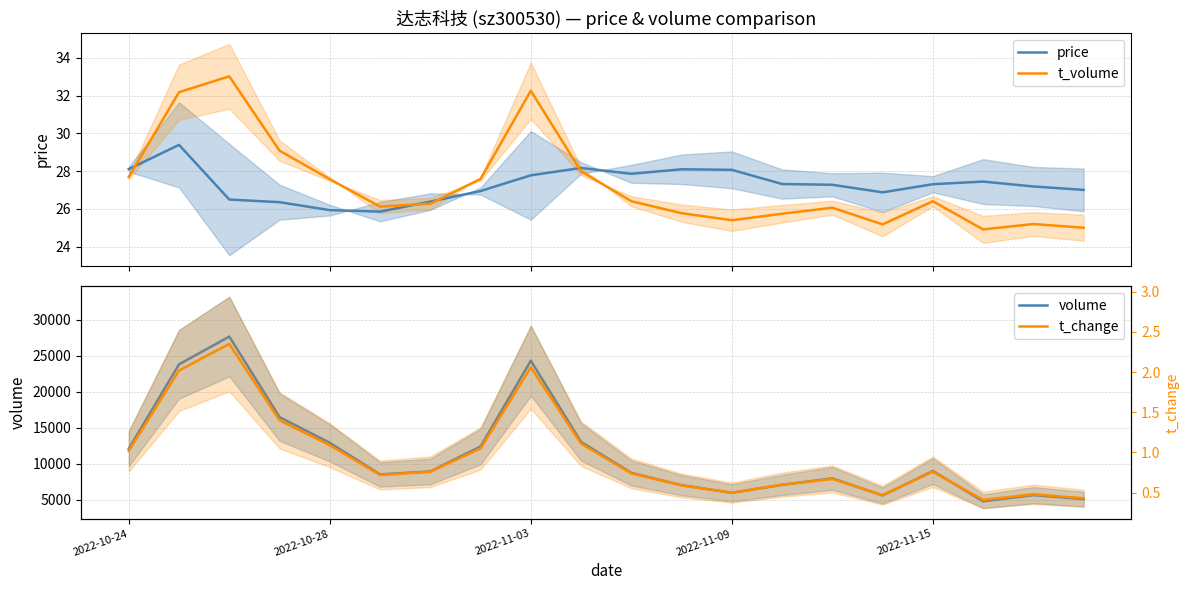

What is the maximum value for price?

29.4